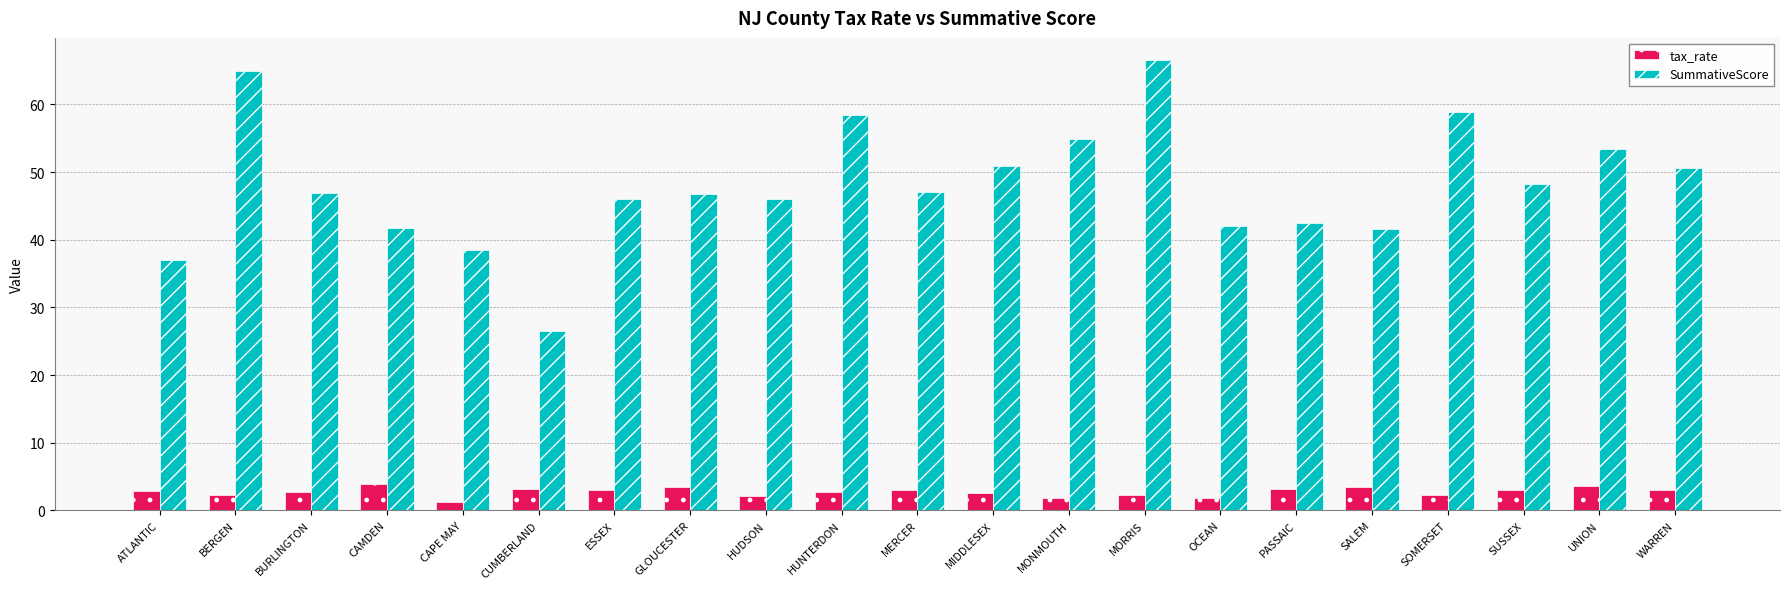

List the series in order of their peak value, lowest first.

tax_rate, SummativeScore